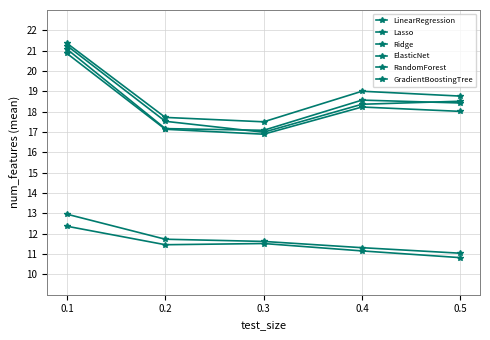

True or false: RandomForest has a value of 11.3 at 0.4.

True